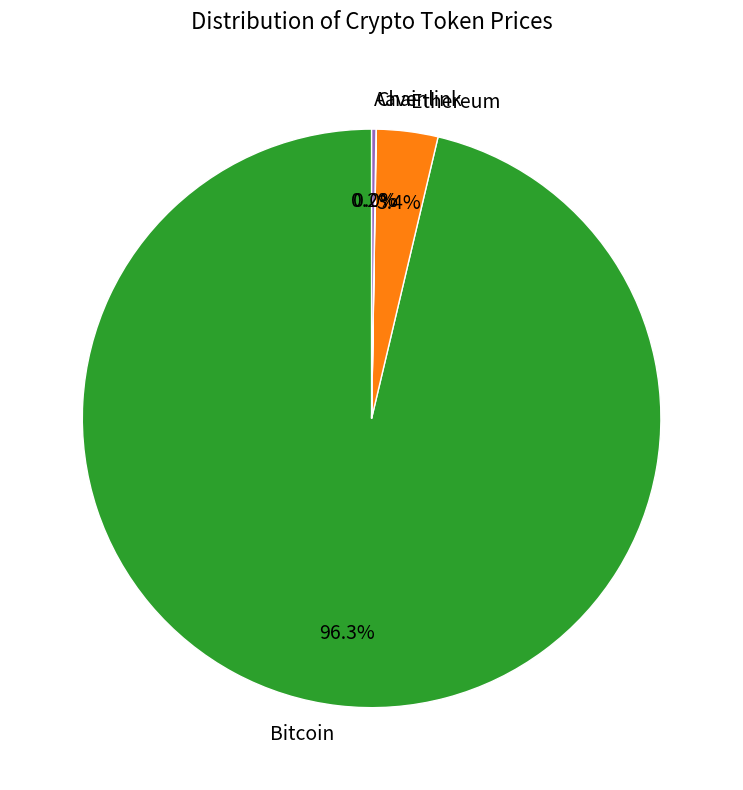

What portion of the pie excludes Ethereum?

96.6%